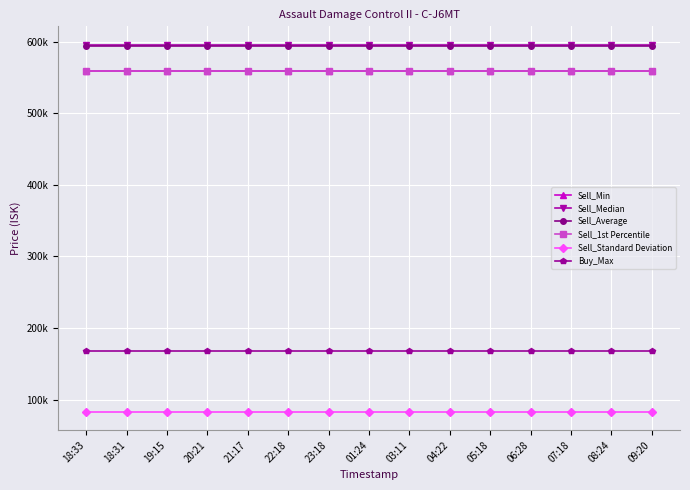

Which series changed the most between 20:21 and 04:22?

Sell_Min